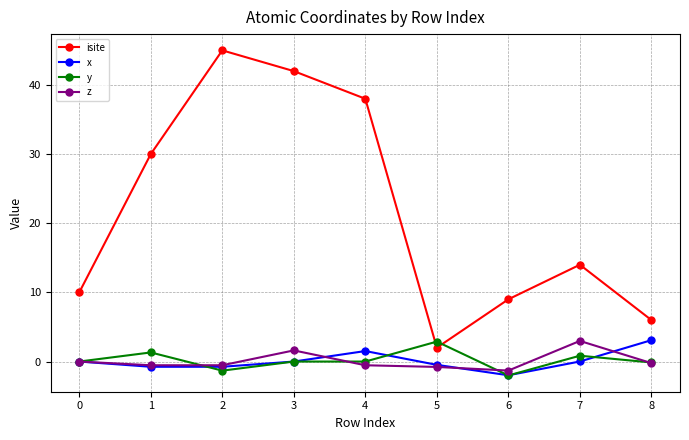

True or false: y has more than 0 interior local peaks.

True